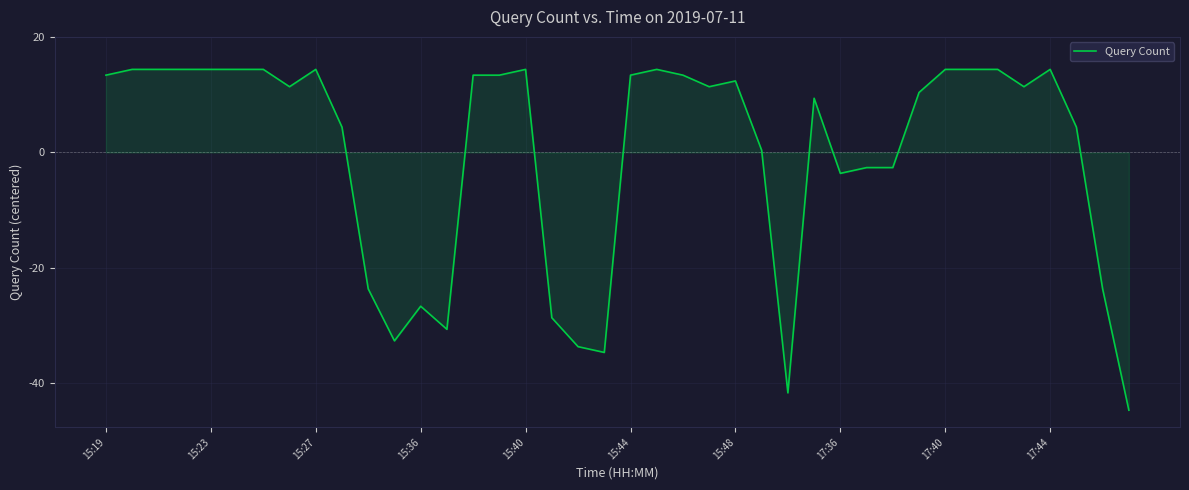

How many values are above zero?

27